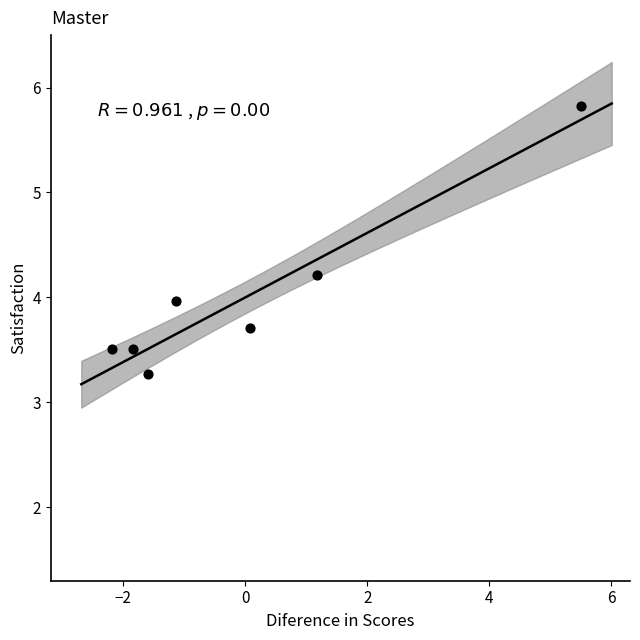

What is the average Y value?

4.0